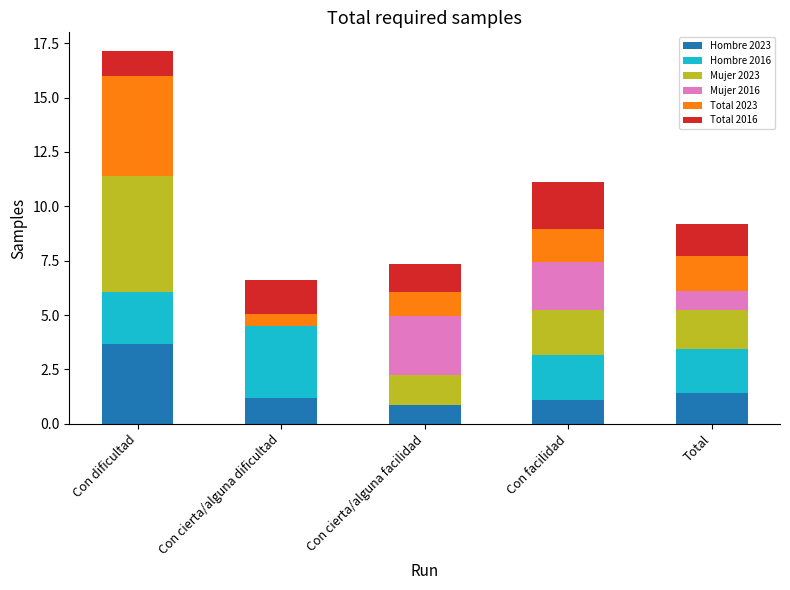

Are the bars grouped side by side (vs. stacked)?

No